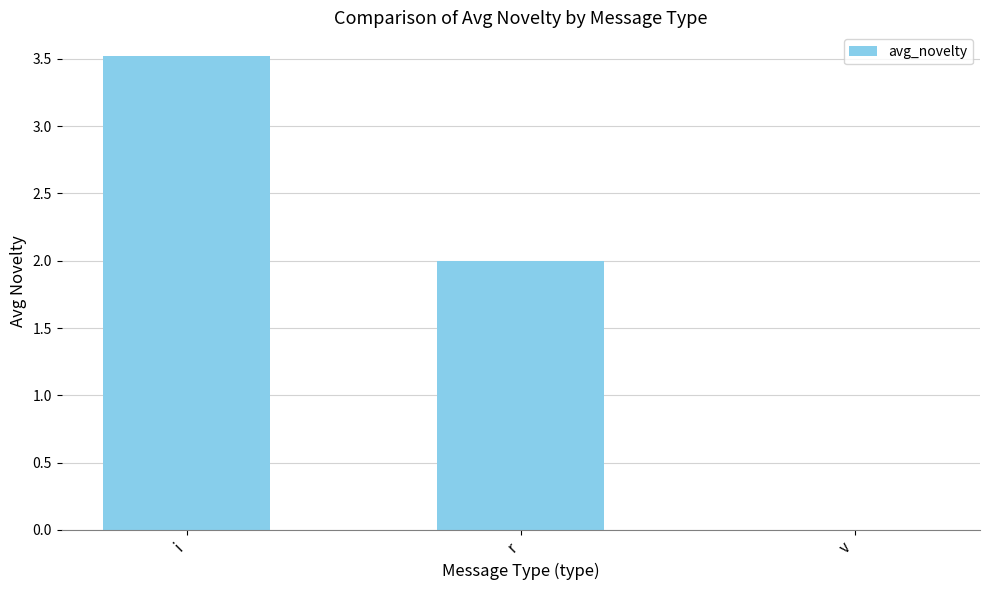

What is the ratio of the value at i to the value at r?

1.8